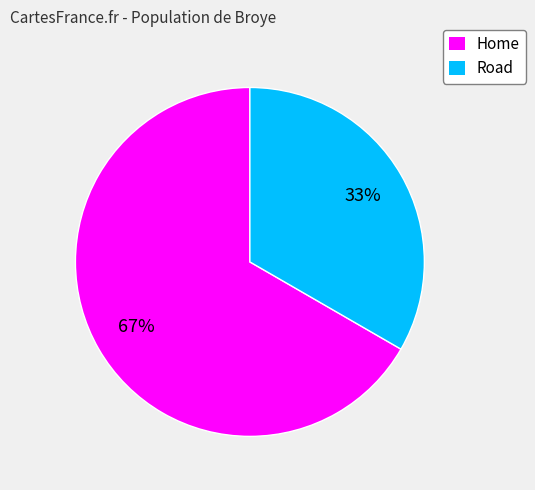

The Road slice represents 26% of the pie. True or false?

False